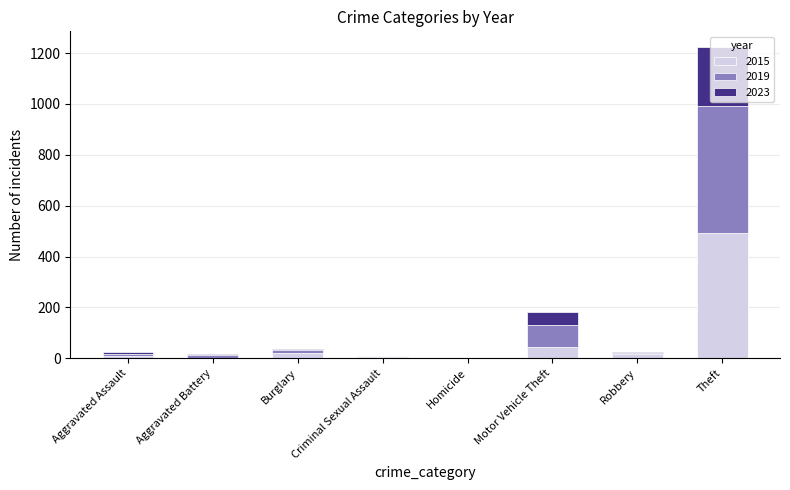

At which category is the sum across all series the highest?

Theft